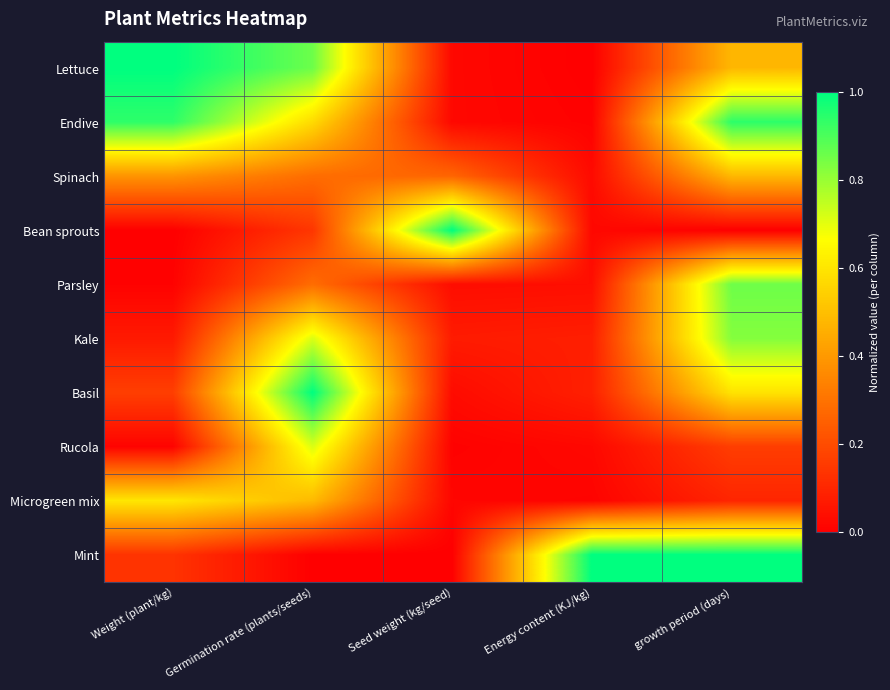

Between Seed weight (kg/seed) and Energy content (KJ/kg), which is larger?

Seed weight (kg/seed)